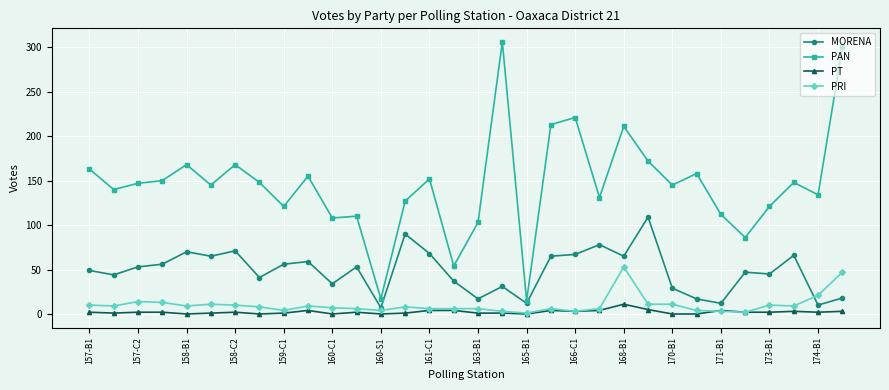

Count the number of data series in this chart.

4